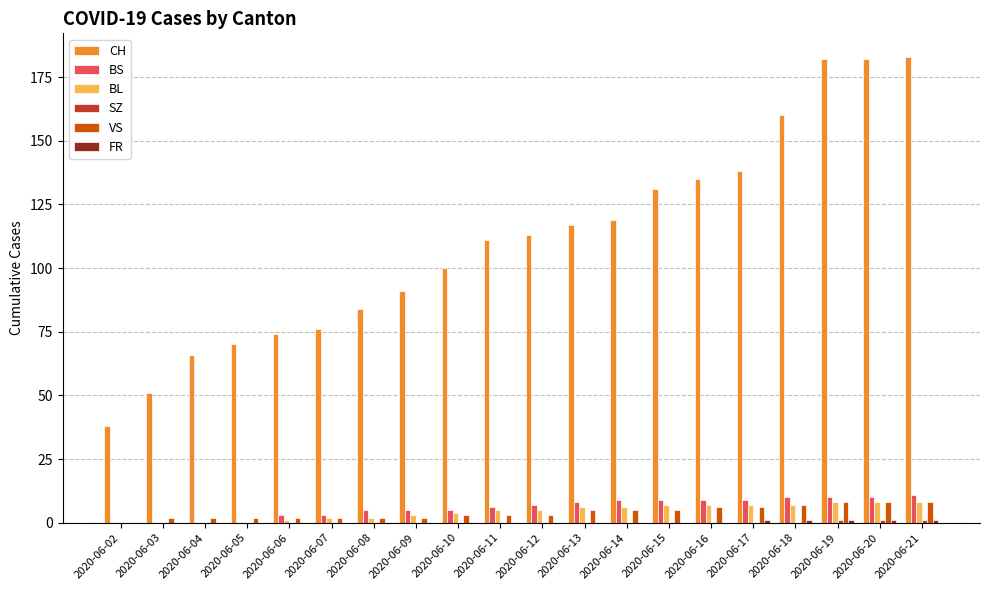

What is the sum of all BS values?

119